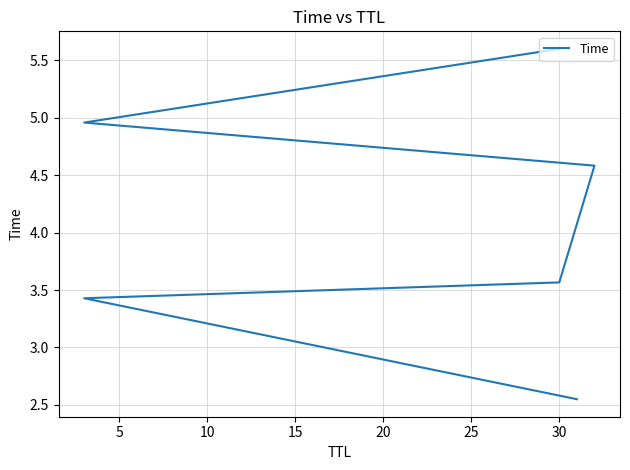

What is the sum of all values?

24.7